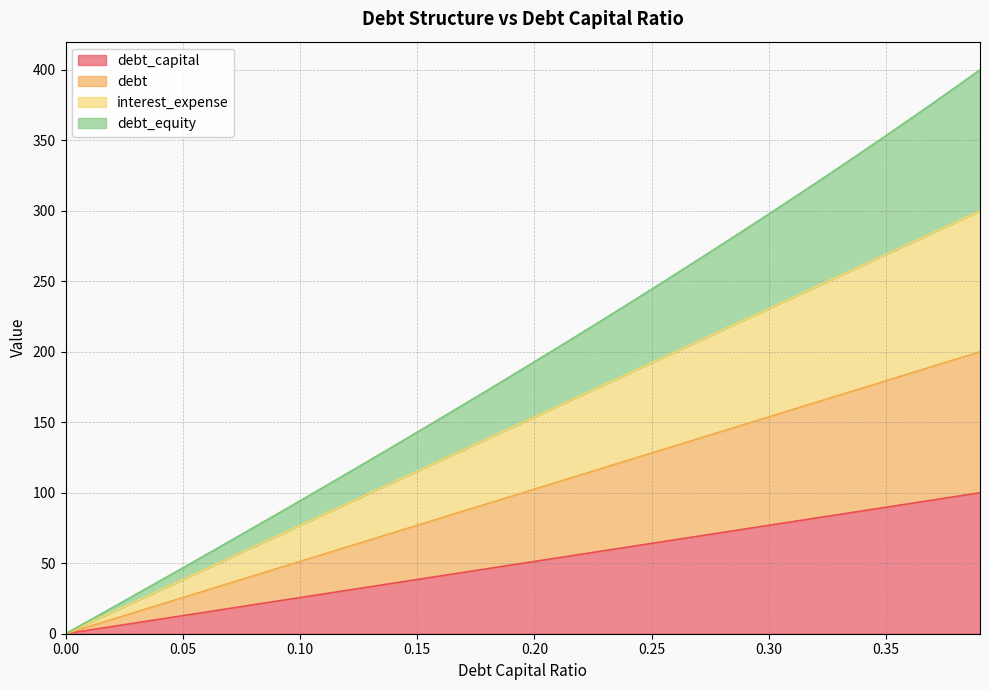

Is the value of debt_capital at 0.24 greater than the value of debt_equity at 0.14?

No